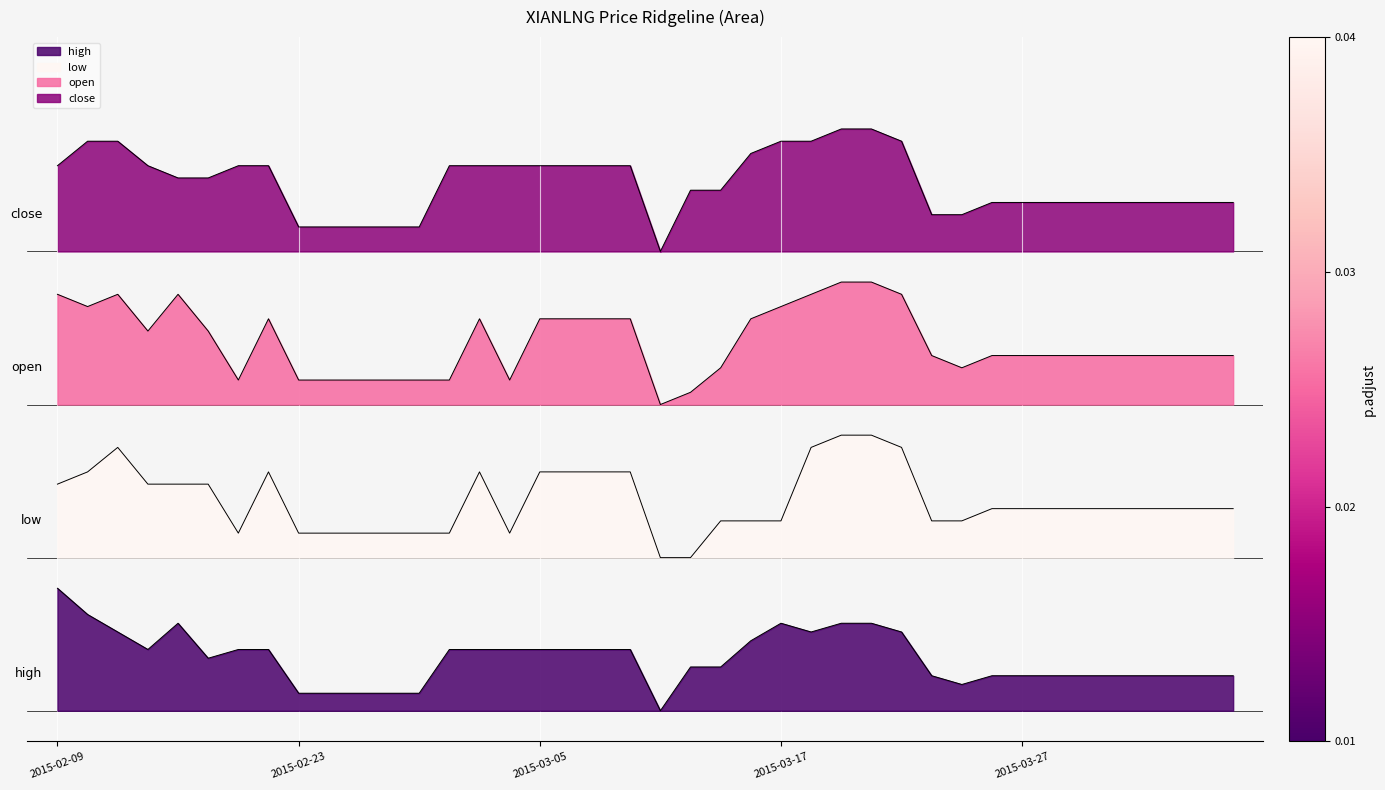

At which category is the sum across all series the highest?

2015-03-19